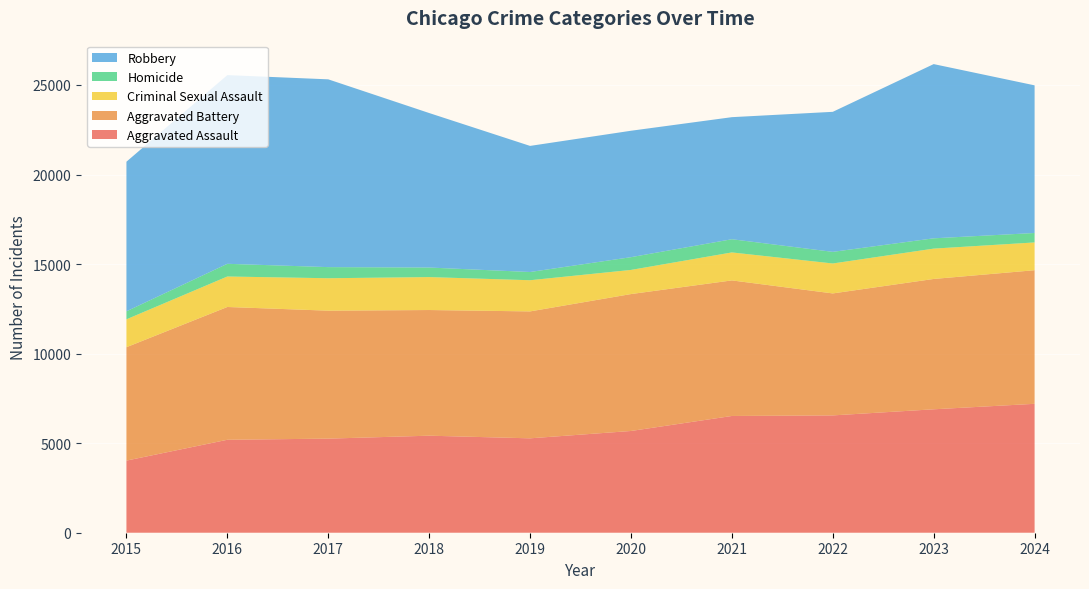

Reading left to right, list all the values displayed in this chart.

Aggravated Assault: 2015=4027	2016=5190	2017=5254	2018=5418	2019=5271	2020=5681	2021=6519	2022=6551	2023=6892	2024=7198
Aggravated Battery: 2015=6332	2016=7415	2017=7145	2018=7017	2019=7087	2020=7645	2021=7570	2022=6811	2023=7278	2024=7460
Criminal Sexual Assault: 2015=1557	2016=1702	2017=1811	2018=1839	2019=1741	2020=1348	2021=1562	2022=1672	2023=1694	2024=1551
Homicide: 2015=447	2016=709	2017=621	2018=534	2019=459	2020=712	2021=737	2022=649	2023=575	2024=527
Robbery: 2015=8354	2016=10536	2017=10485	2018=8627	2019=7041	2020=7059	2021=6816	2022=7819	2023=9728	2024=8245